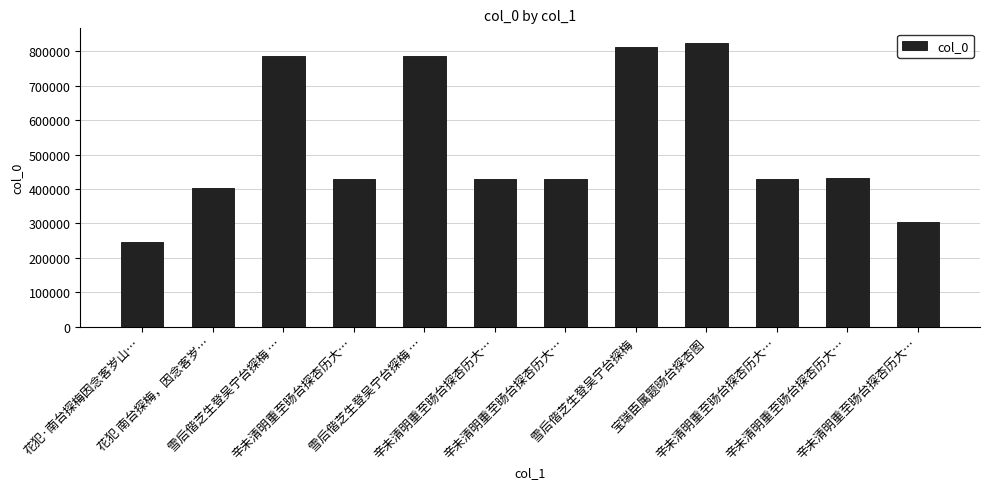

True or false: the data shows 403637 at 花犯 南台探梅，因念客岁….

True